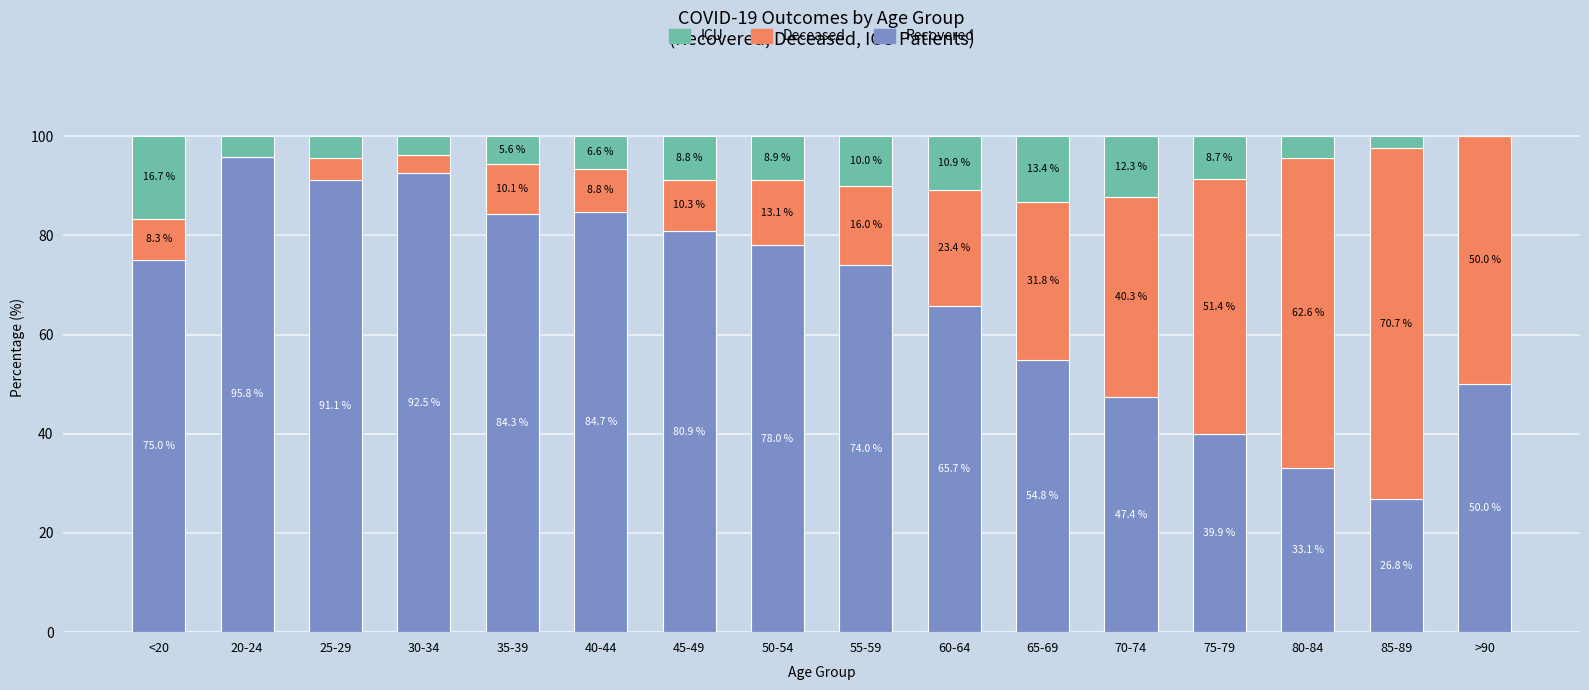

What is the total value across all series at 45-49?

100.0